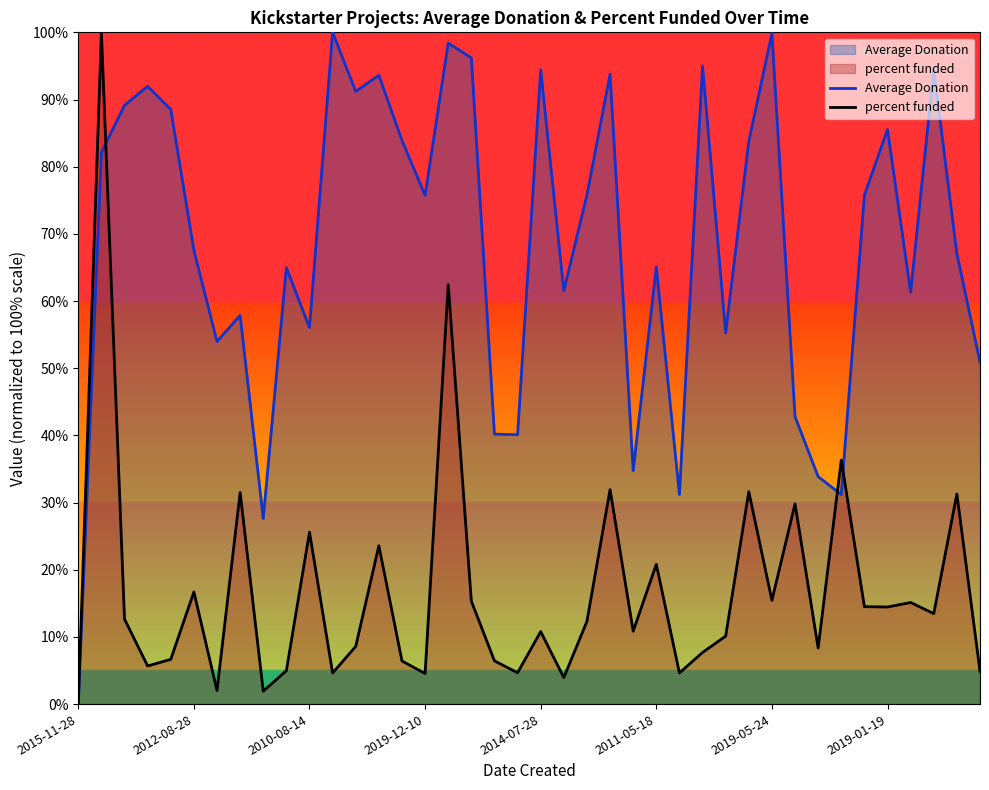

How many distinct data groups are displayed?

2